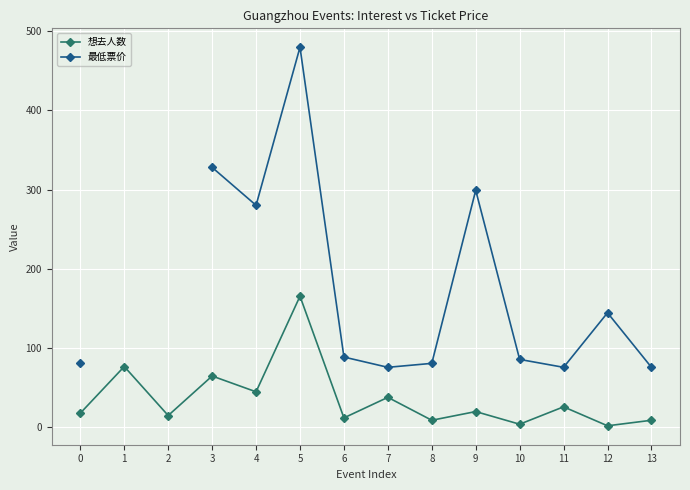

What is the value of the 想去人数 point at the 13th from the left?

1.0